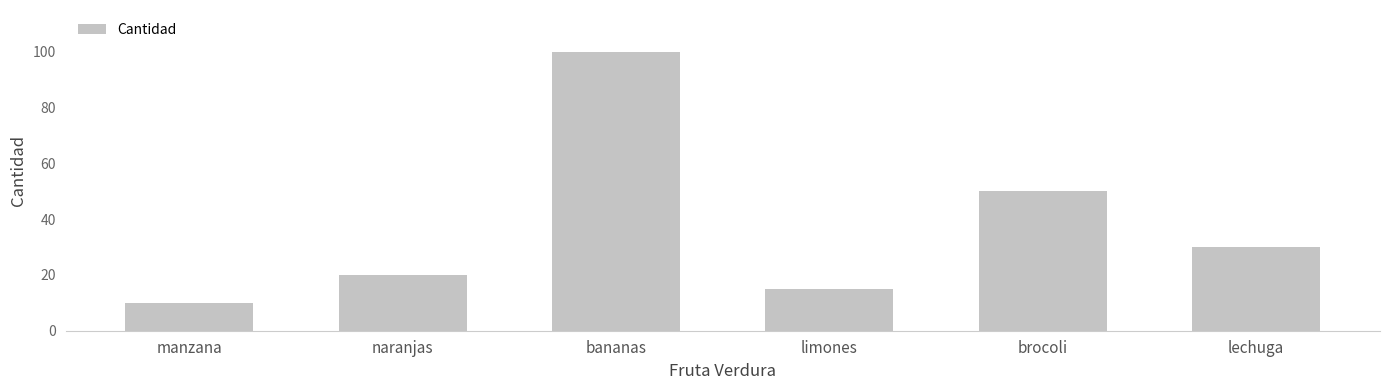

What is the maximum value shown in the chart?

100